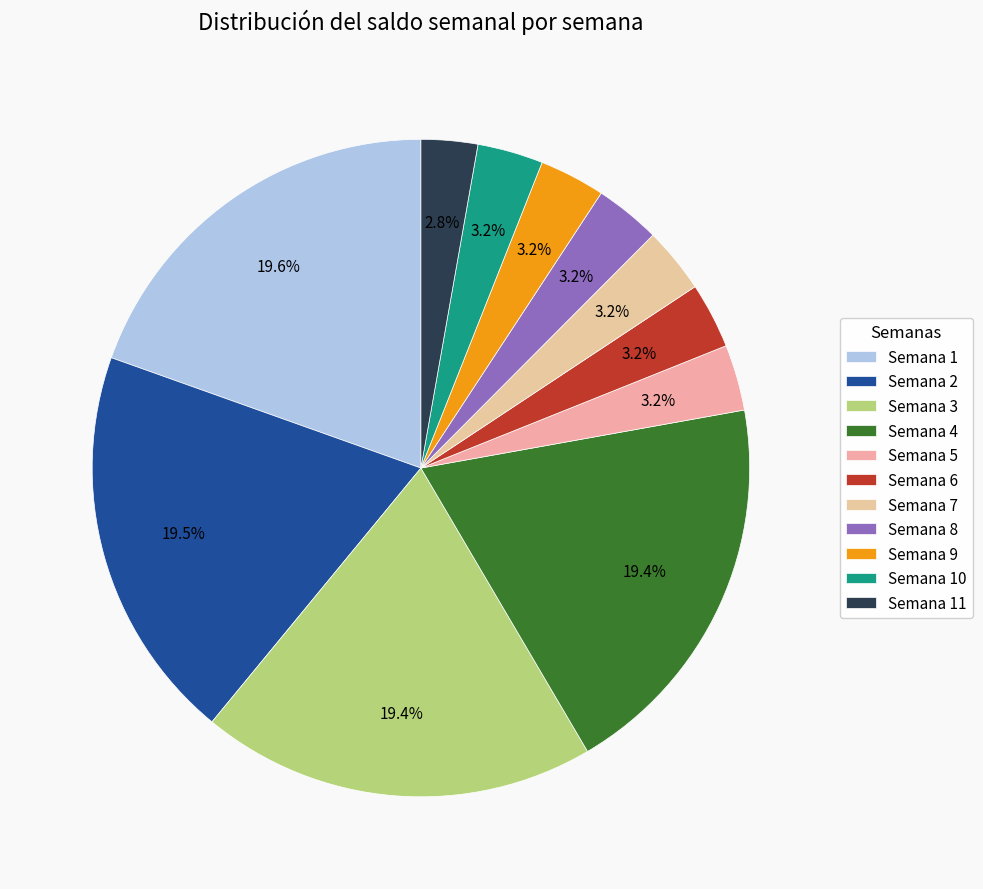

Is there a majority slice in this chart?

No